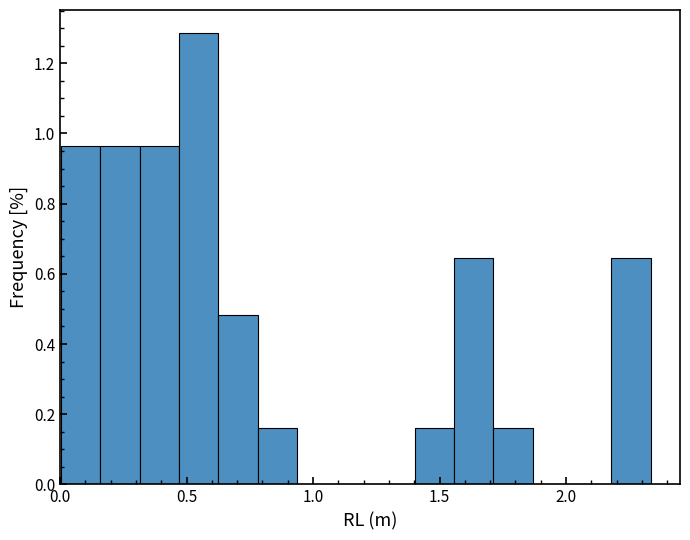

Around what value on the x-axis is the tallest bar? Give the approximate position of its centre, as read against the axis.

0.55